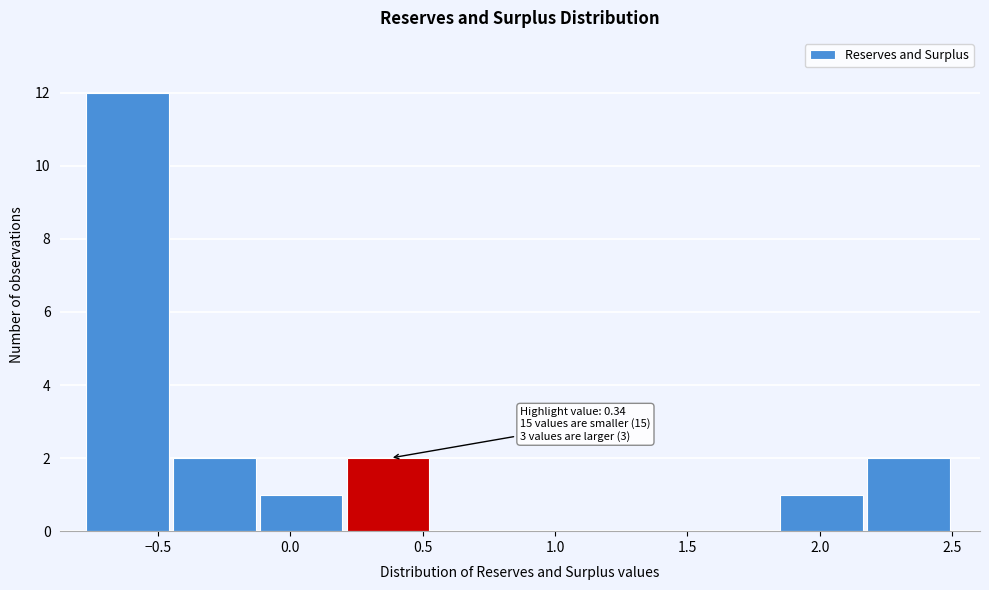

Which range on the x-axis has the tallest bar?

-0.75 to -0.45